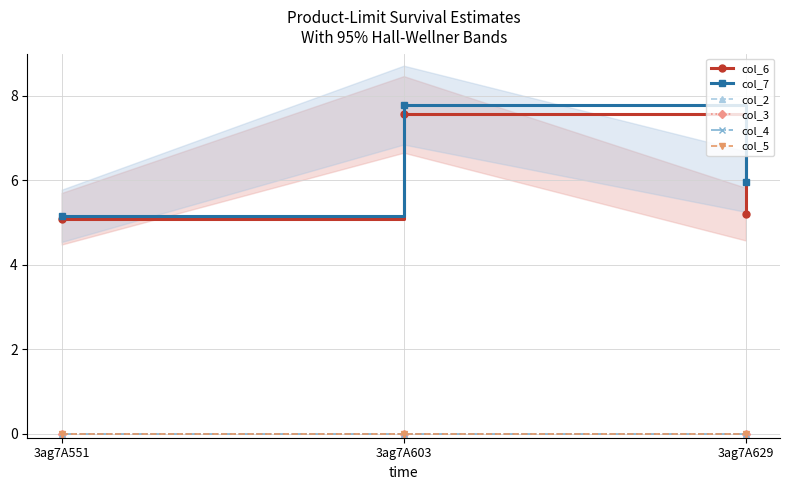

How many data points does each series have?

3